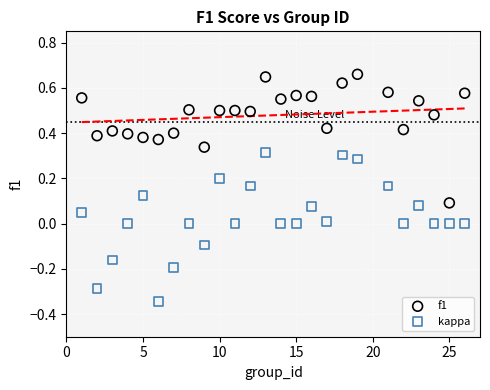

Which series has the largest Y range (max minus min)?

kappa